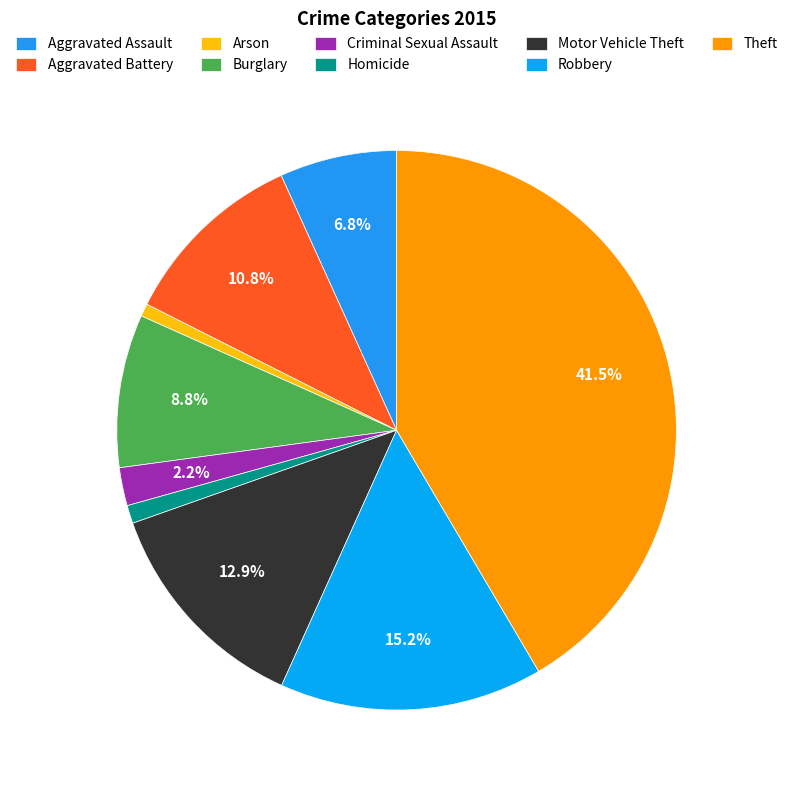

Does Homicide represent more than half of the total?

No